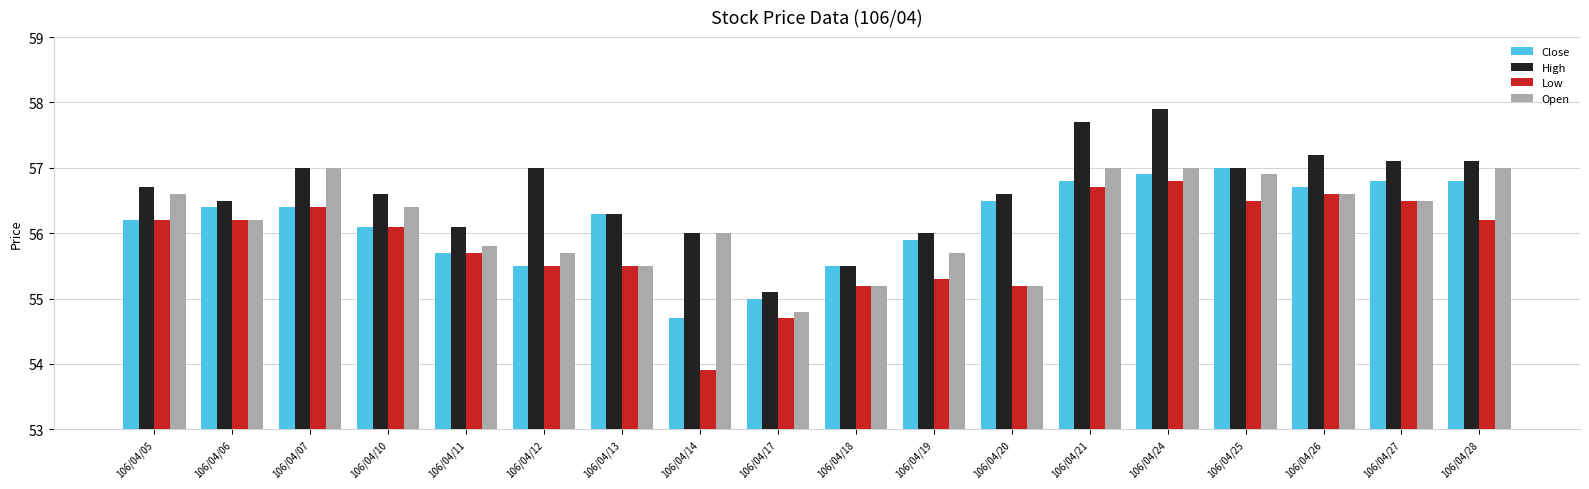

Which series changed the most between 106/04/12 and 106/04/25?

Close